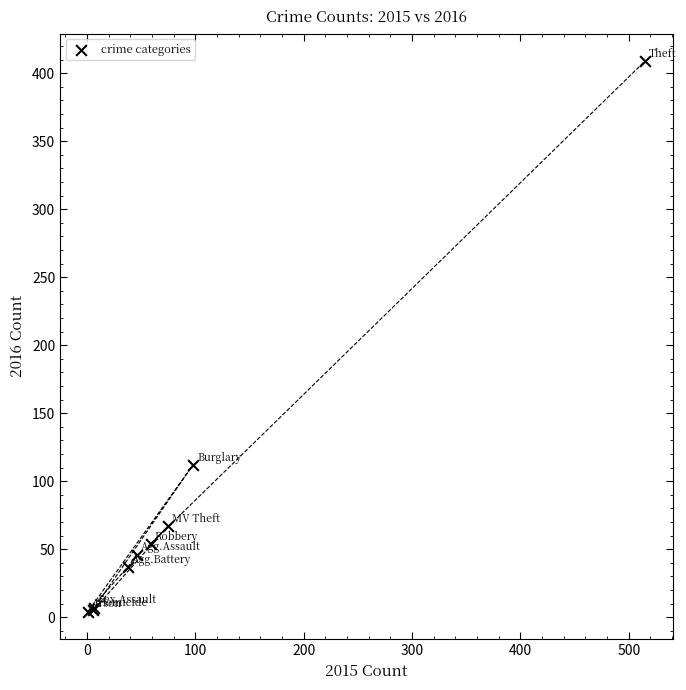

What Y value in the scatter plot is closest to 206?

112